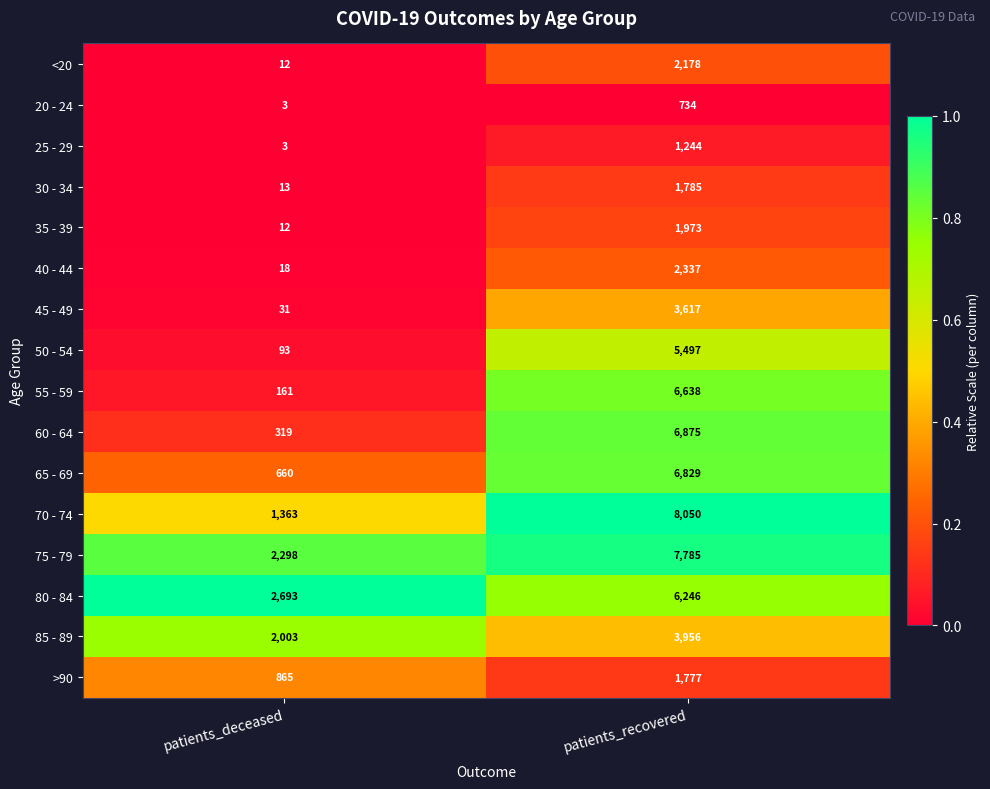

Which series has the widest spread of values?

70 - 74